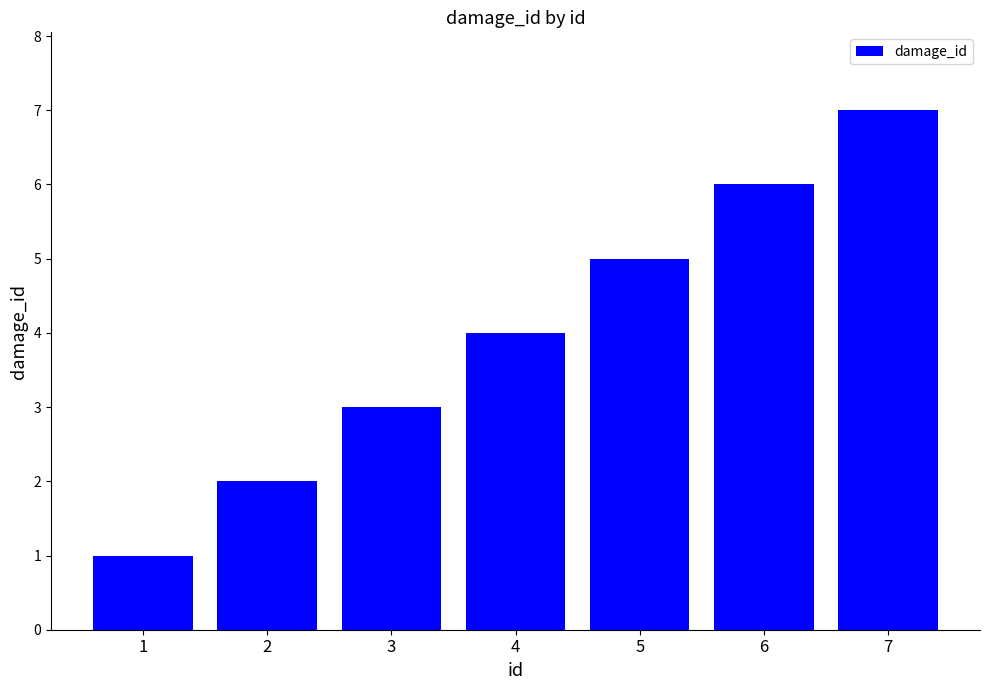

Rank the categories by value from lowest to highest.

1, 2, 3, 4, 5, 6, 7